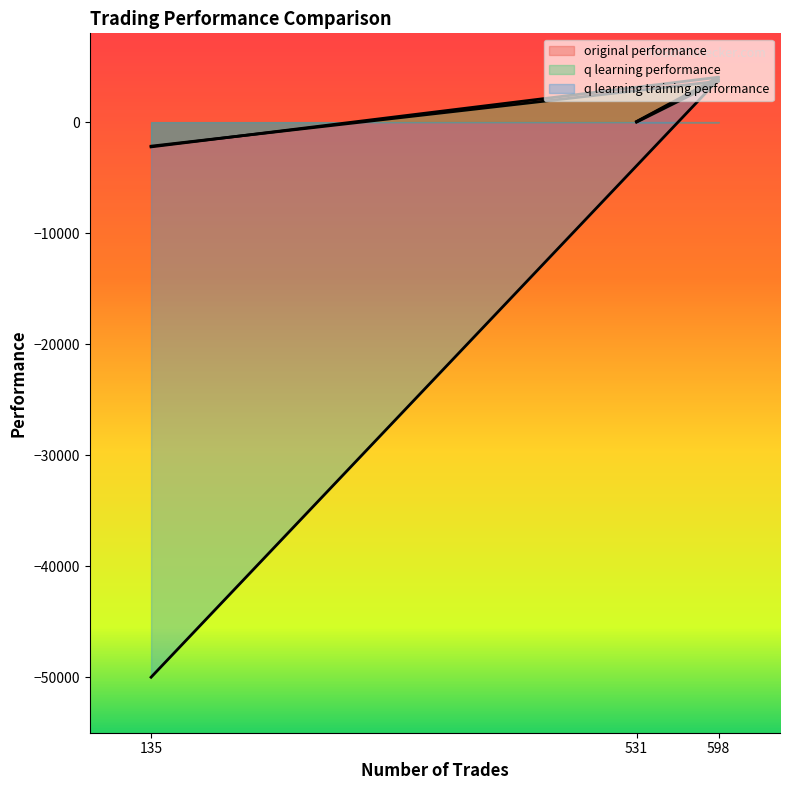

Which series changed the most between 531 and 135?

q learning training performance